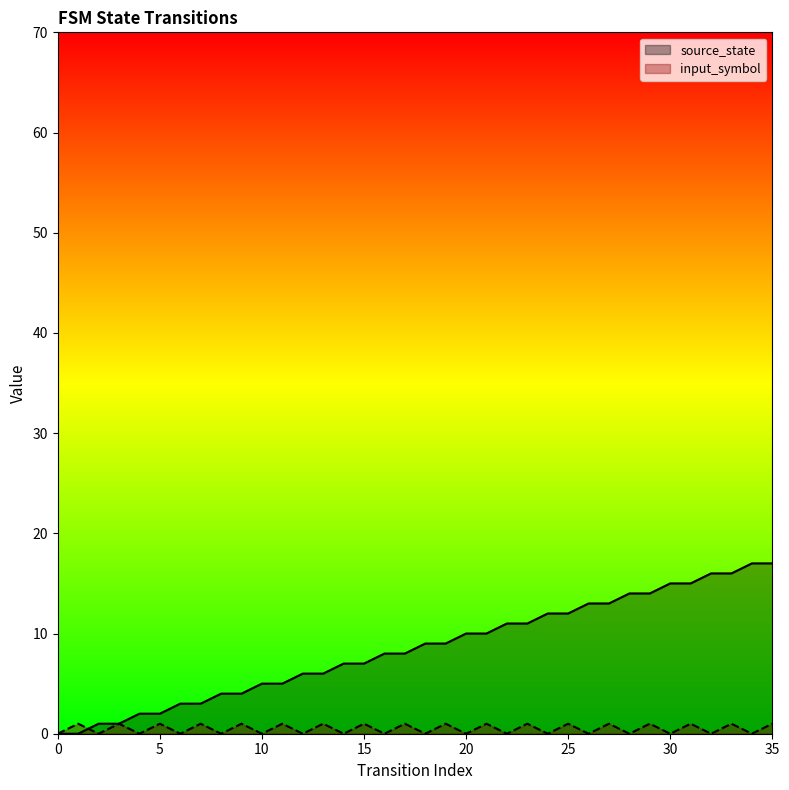

List the series in order of their overall mean, lowest first.

input_symbol, source_state